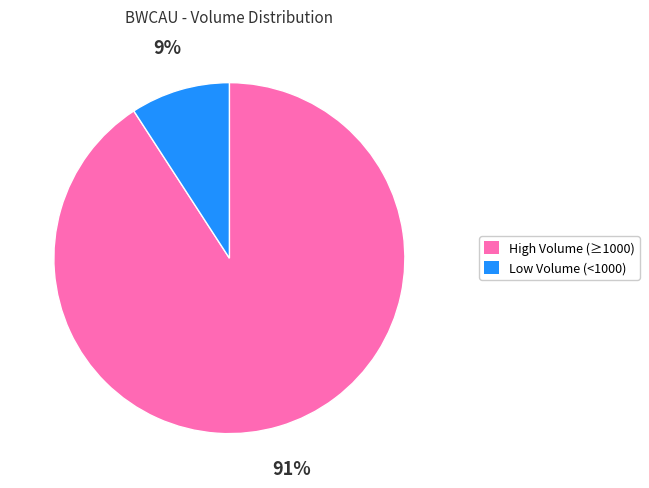

How many segments does this pie chart have?

2